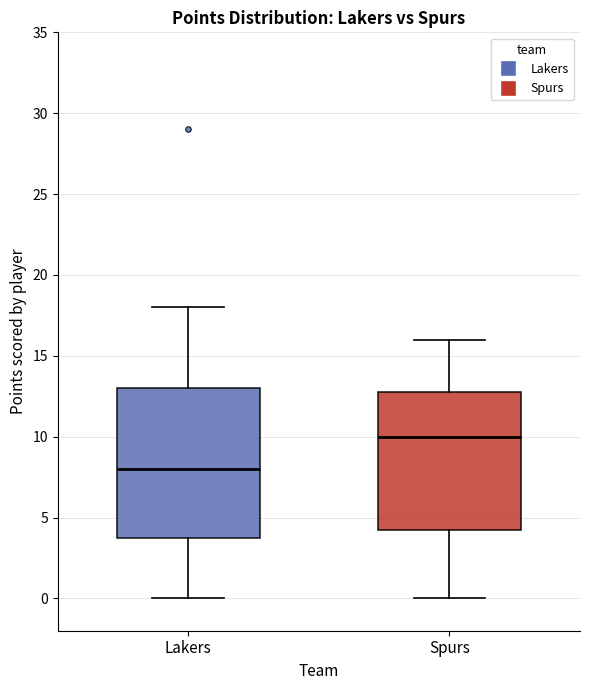

Which box's median line is the lowest?

Lakers